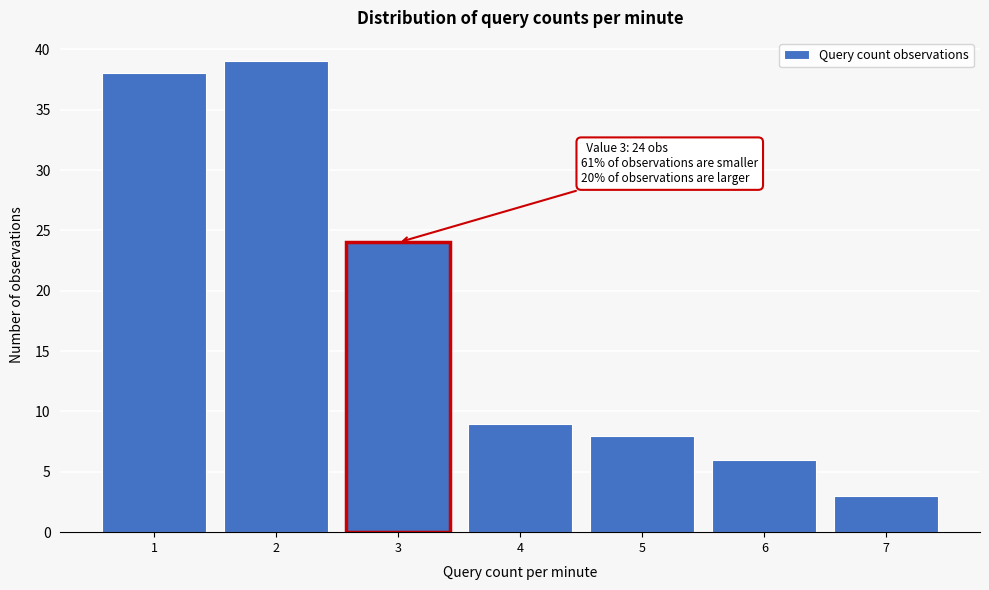

Reading left to right, transcribe all the data shown in this chart.

1=38	2=39	3=24	4=9	5=8	6=6	7=3